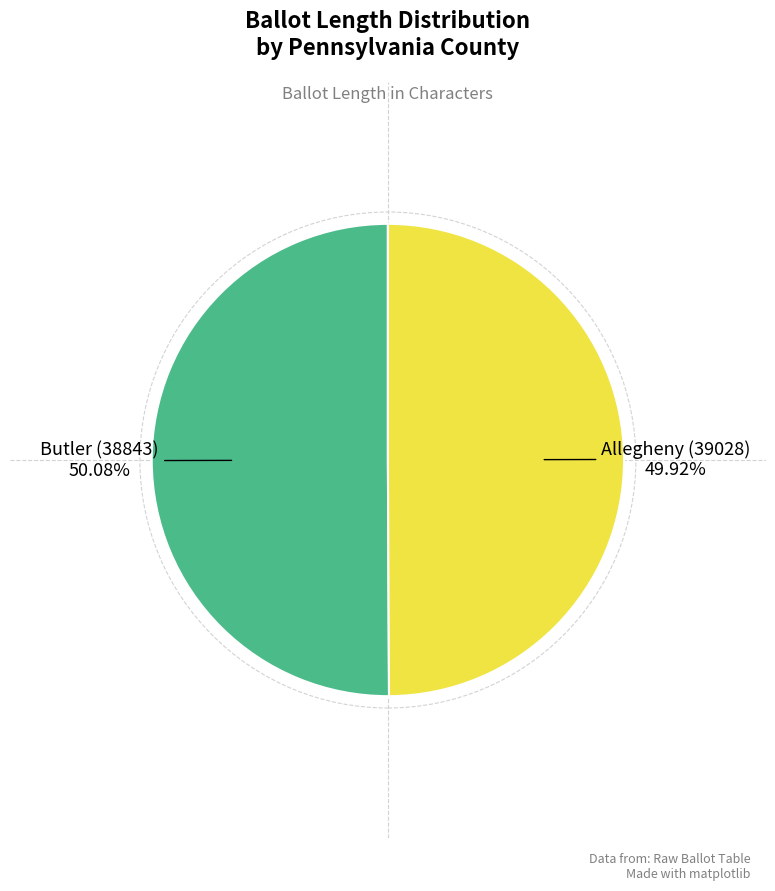

Is there any slice that represents more than half of the pie?

Yes